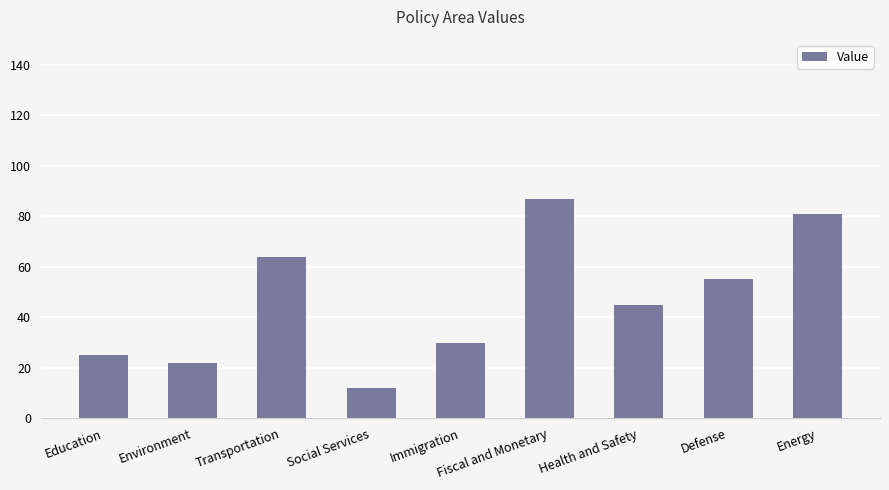

Are the bars grouped side by side (vs. stacked)?

No